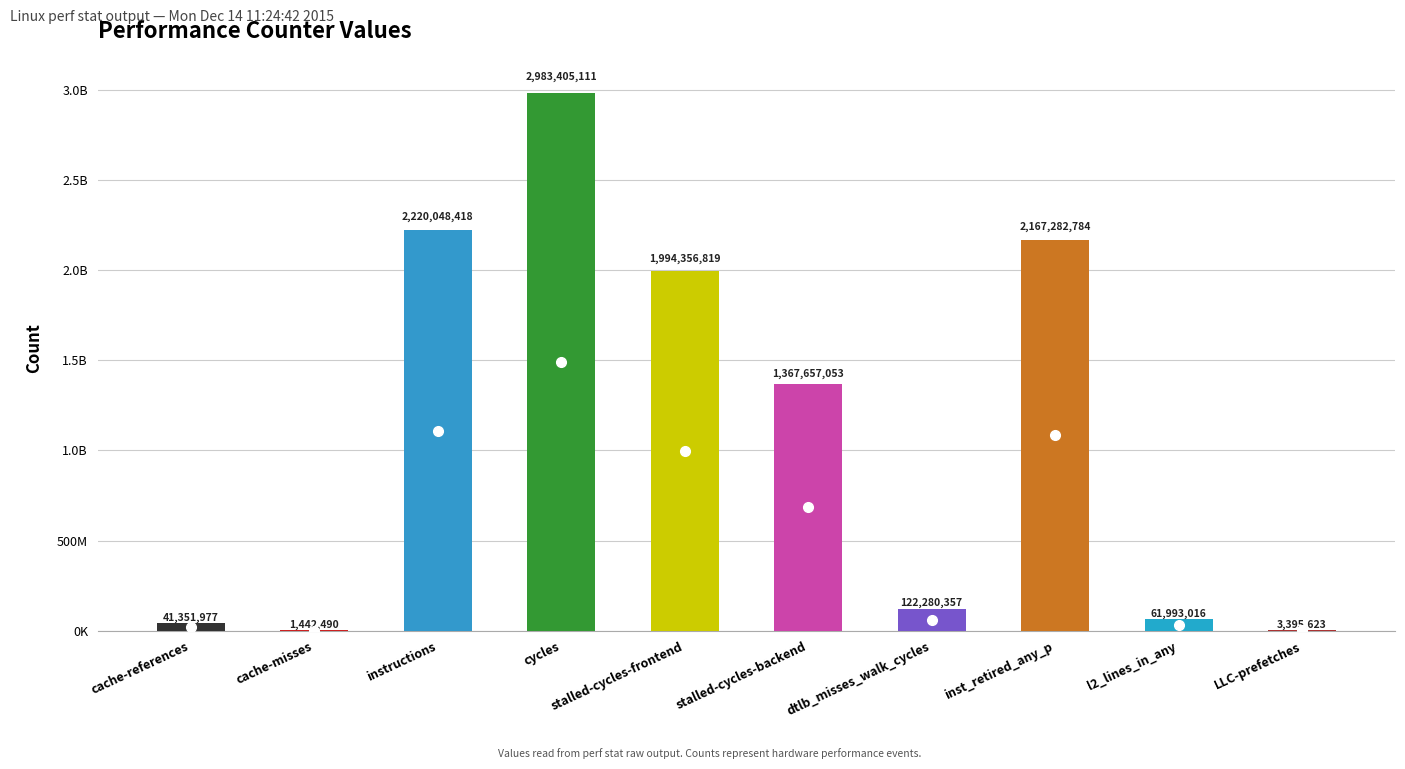

The value at cache-references is 41351977. True or false?

True